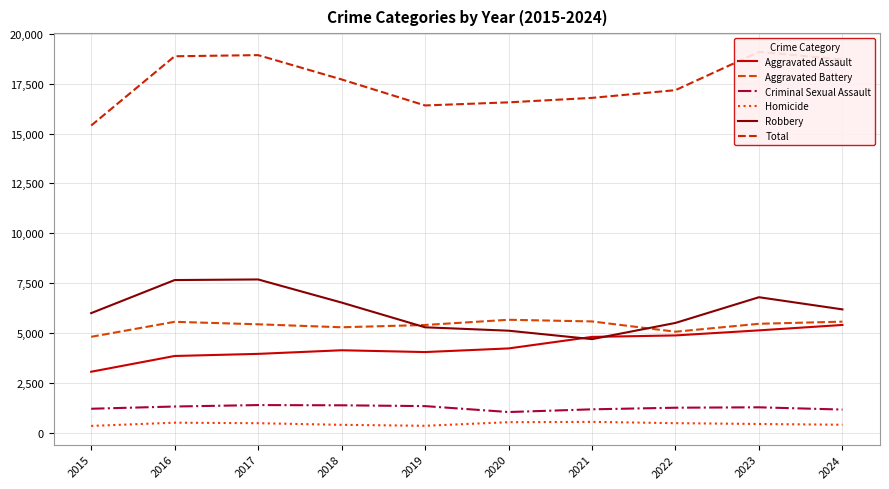

What is the value of the Aggravated Battery point at the 9th from the left?

5462